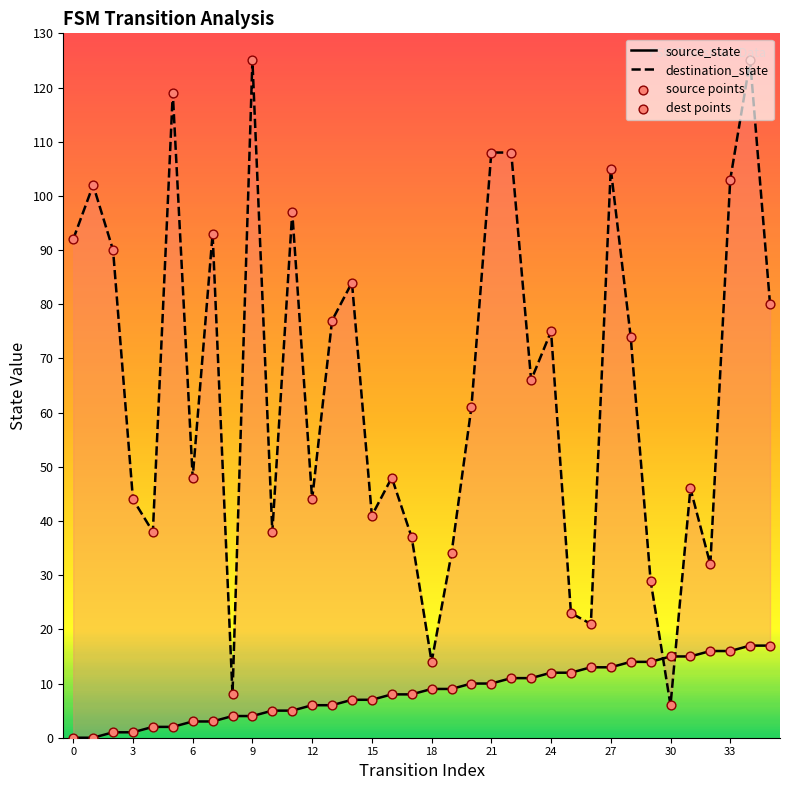

Which series reaches the minimum Y coordinate?

source_state